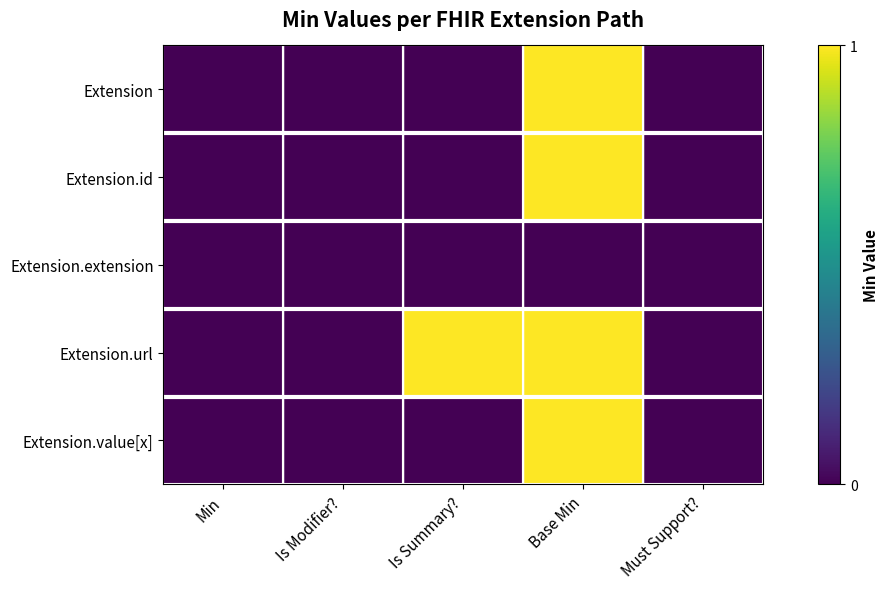

Rank the series at Is Modifier? from lowest to highest value.

Extension, Extension.id, Extension.extension, Extension.url, Extension.value[x]